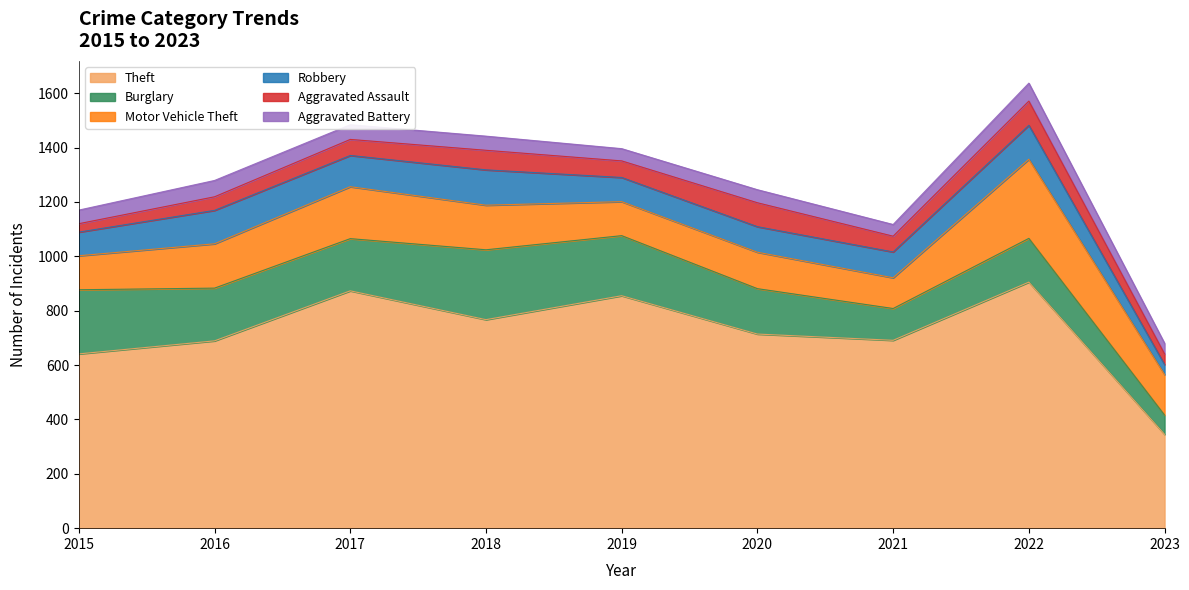

Is the value of Aggravated Battery at 2020 greater than the value of Burglary at 2020?

No